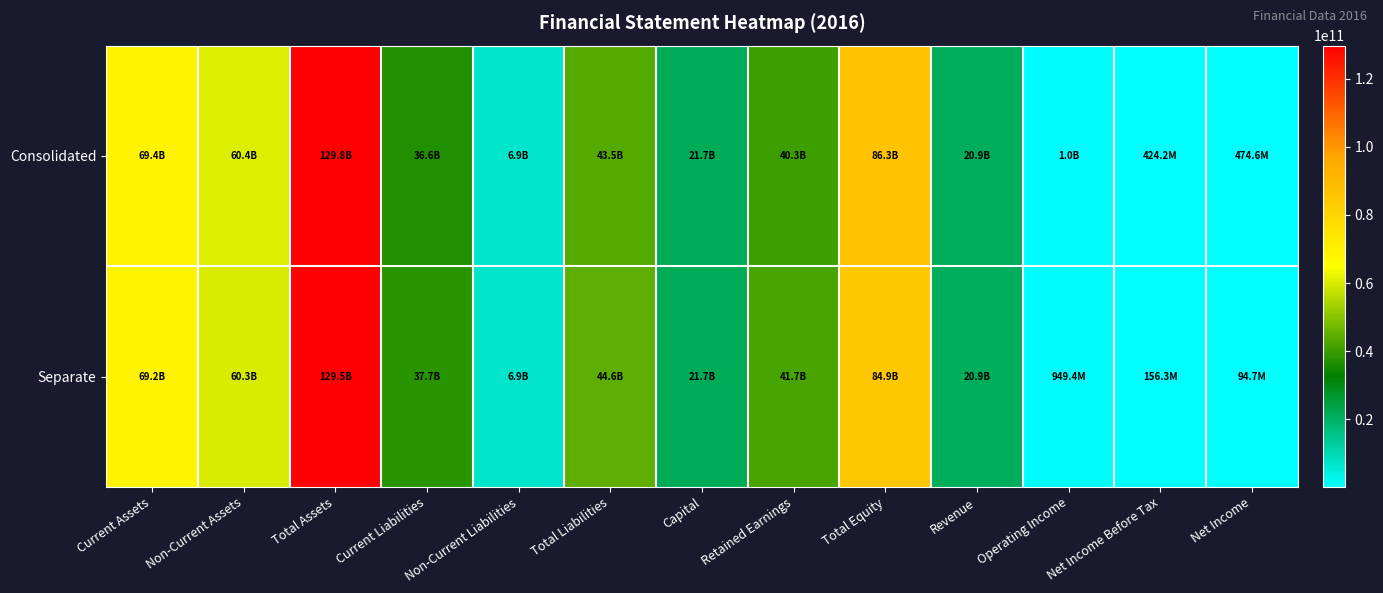

What is the spread (max minus min) of values at Retained Earnings?

1457241723